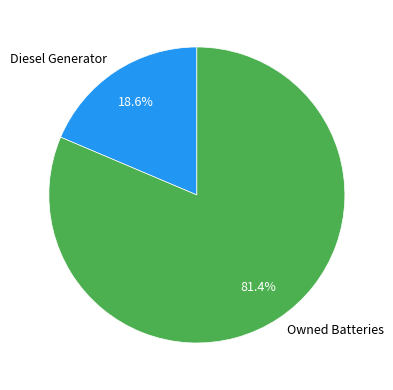

How many segments does this pie chart have?

2